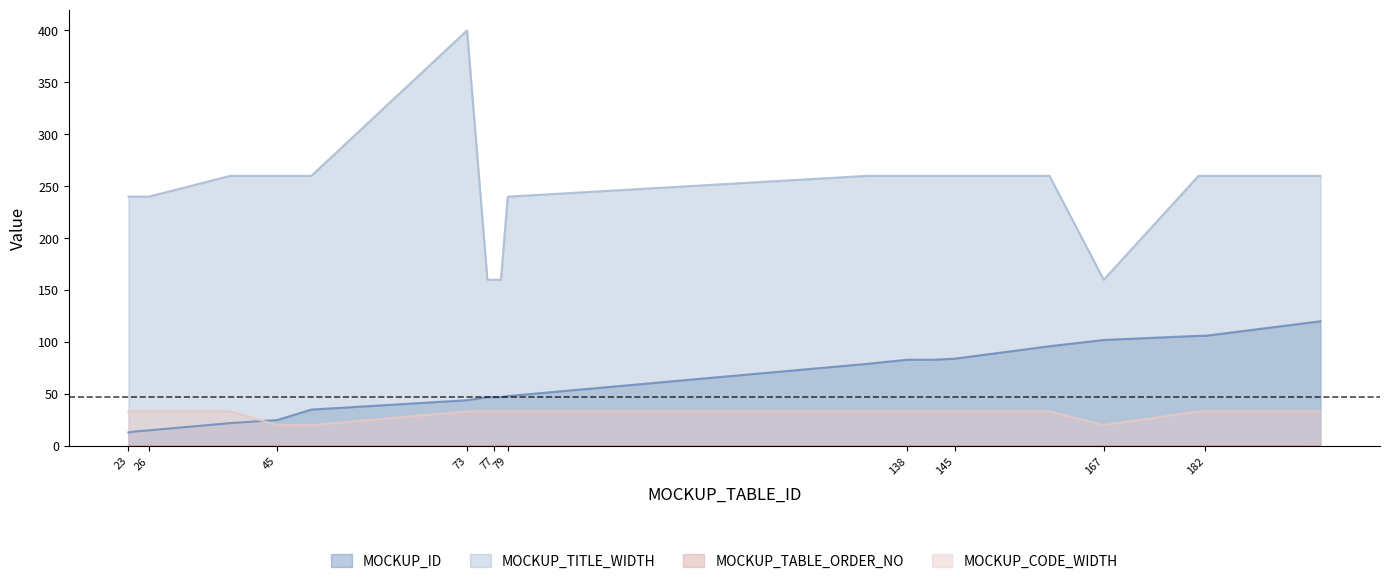

Between 78 and 23, which is larger?

78